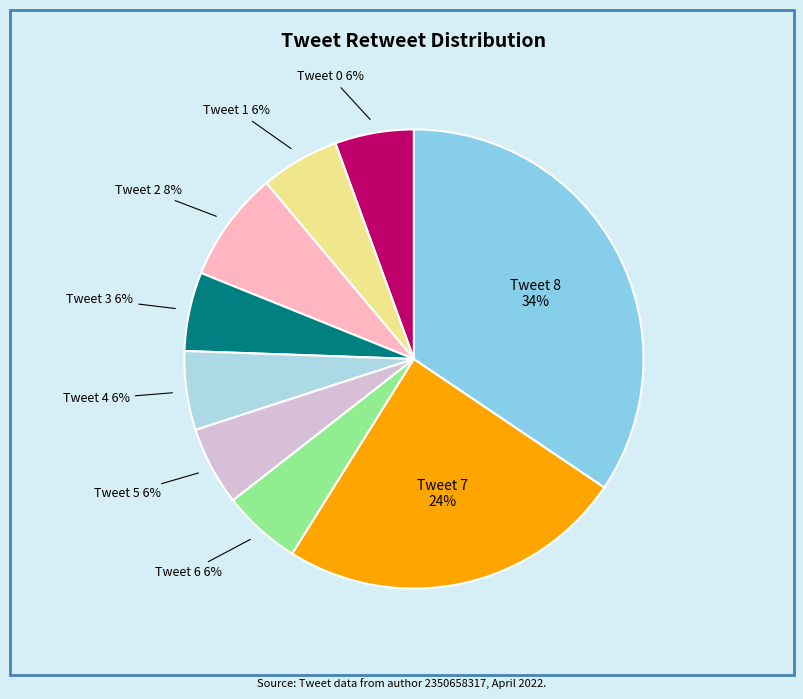

To the nearest percent, what is the average slice percentage?

11%